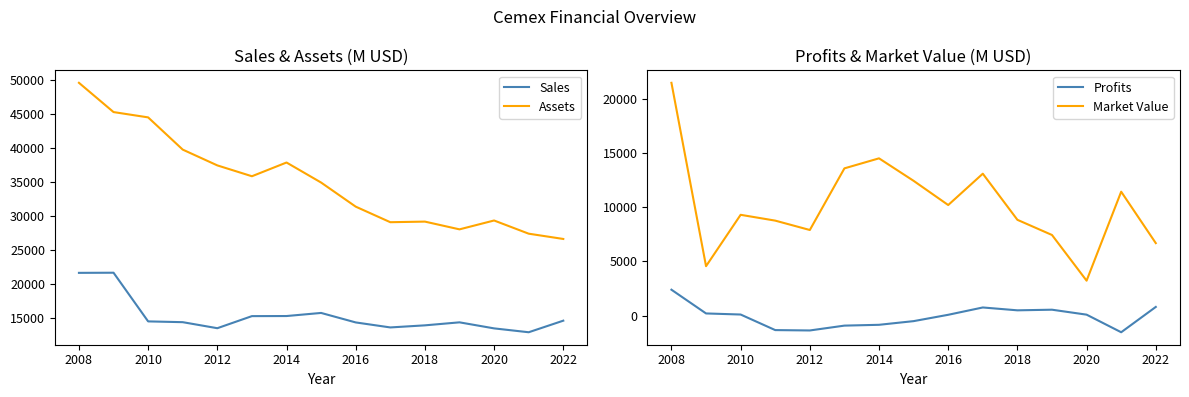

At how many categories does at least one series exceed 47200?

1